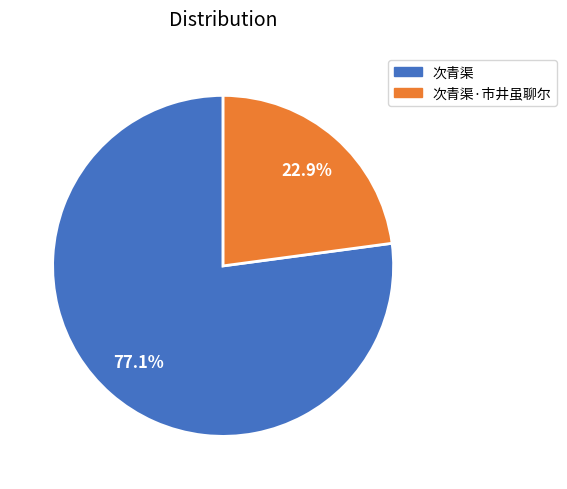

To the nearest percent, what is the average slice percentage?

50%